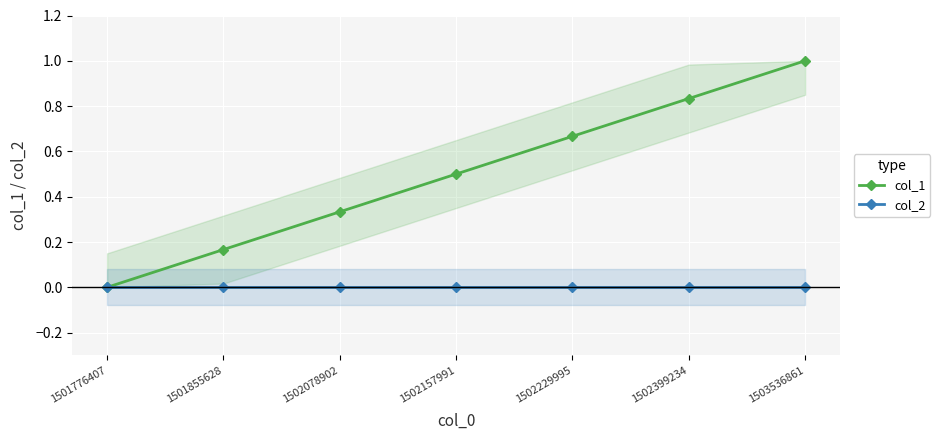

Which series has the largest total across all categories?

col_1